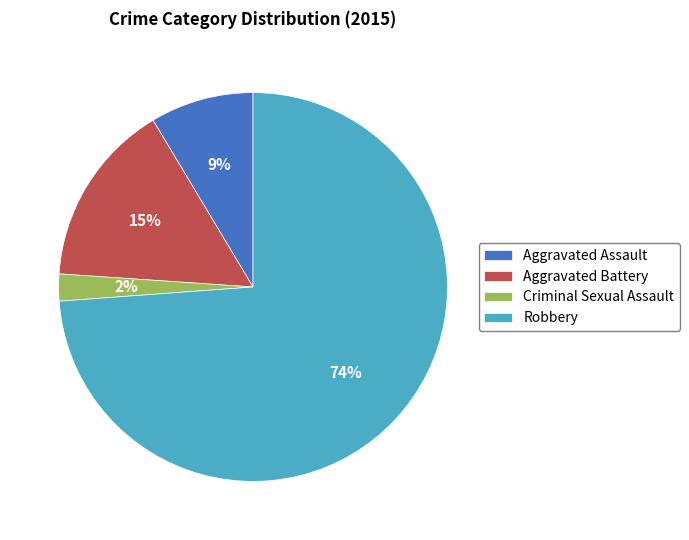

Between Robbery and Criminal Sexual Assault, which is larger?

Robbery